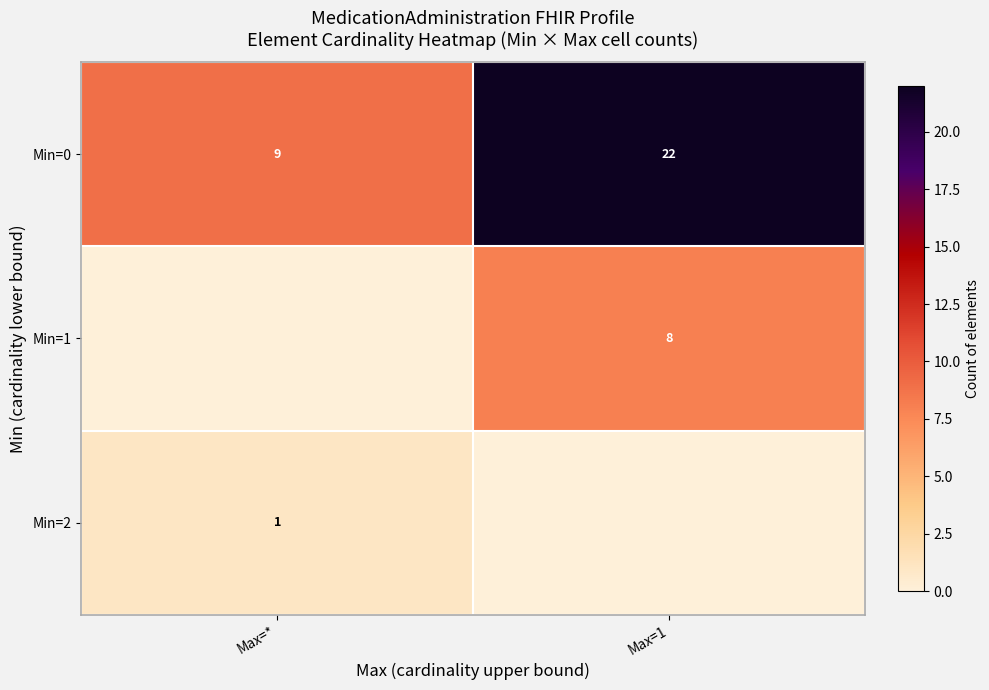

Is the value of Min=0 at Max=1 greater than the value of Min=2 at Max=*?

Yes